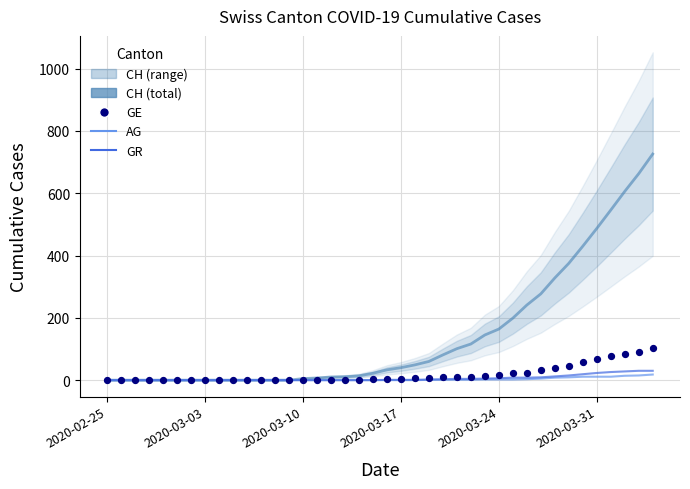

Which series reaches the minimum Y coordinate?

CH (total)